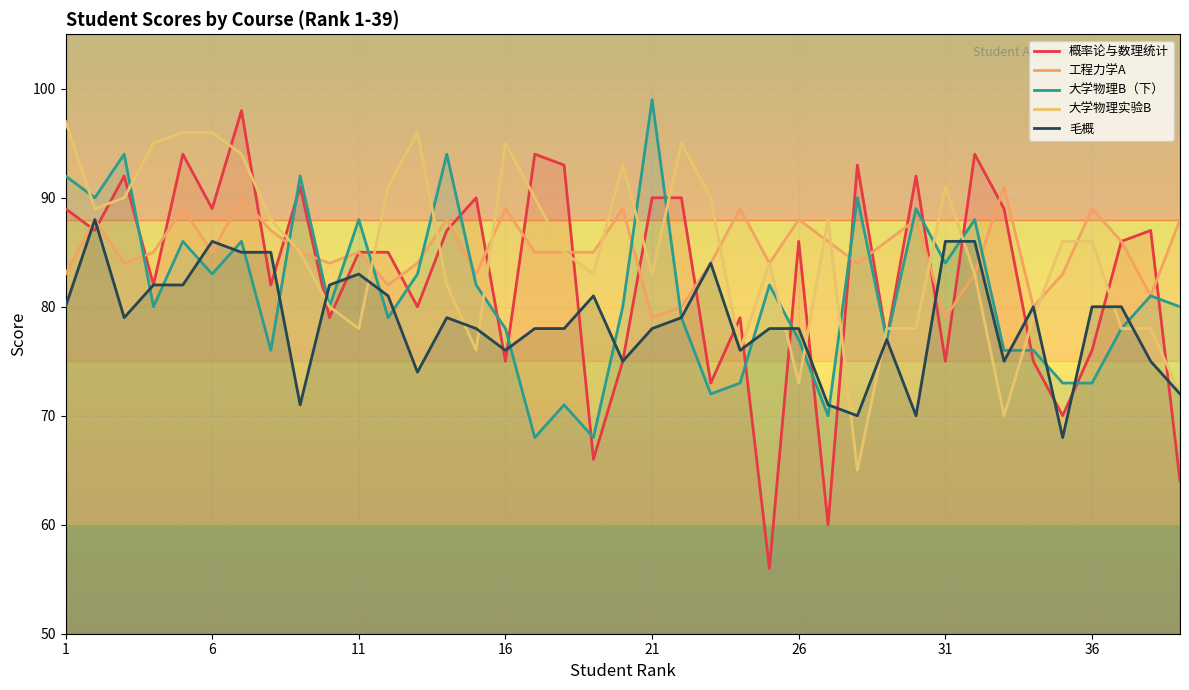

List the series in order of their peak value, highest first.

大学物理B（下）, 概率论与数理统计, 大学物理实验B, 工程力学A, 毛概